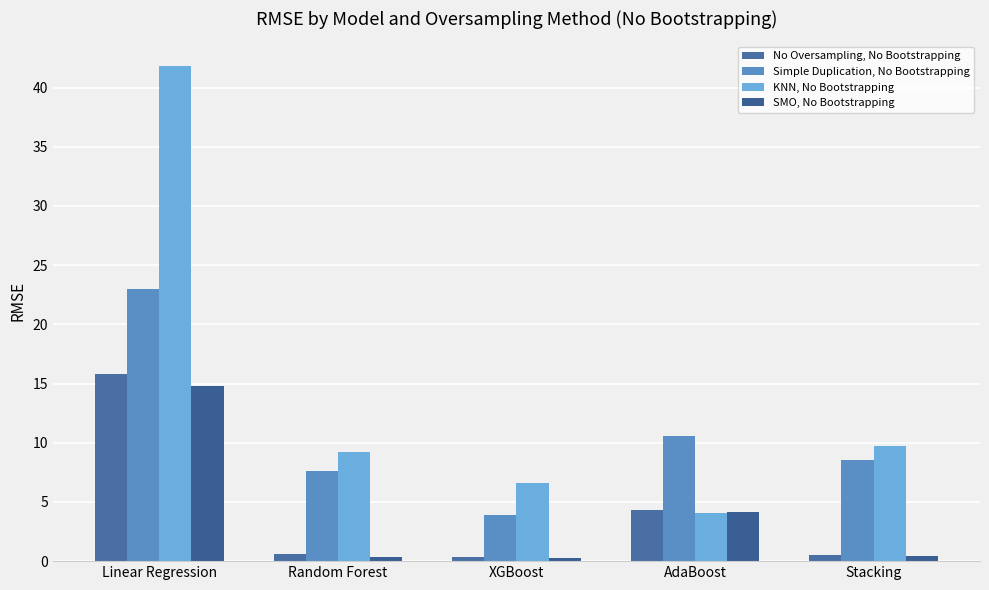

Reading left to right, what are all the values shown in this chart?

No Oversampling, No Bootstrapping: 15.8	0.6	0.3	4.3	0.5
Simple Duplication, No Bootstrapping: 23.0	7.6	3.9	10.6	8.6
KNN, No Bootstrapping: 41.8	9.2	6.6	4.1	9.7
SMO, No Bootstrapping: 14.8	0.3	0.3	4.2	0.4